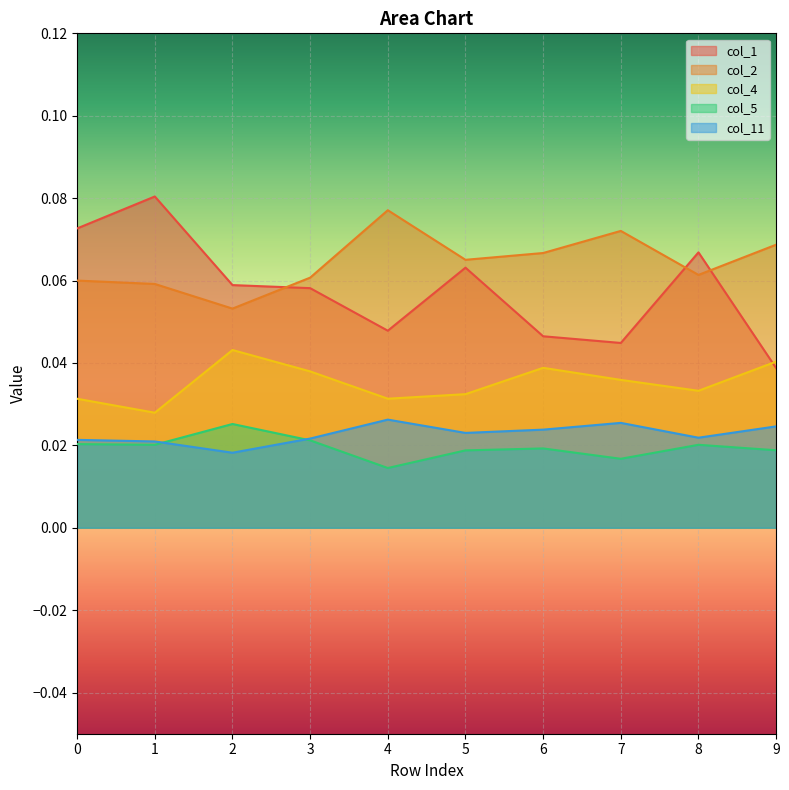

Count the col_5 values in the range 0 to 1.

10